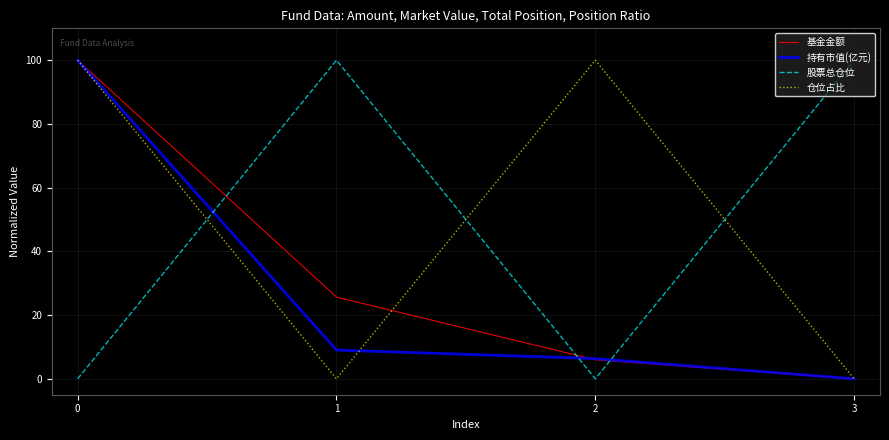

Between 1 and 3, which series saw the biggest shift?

基金金额